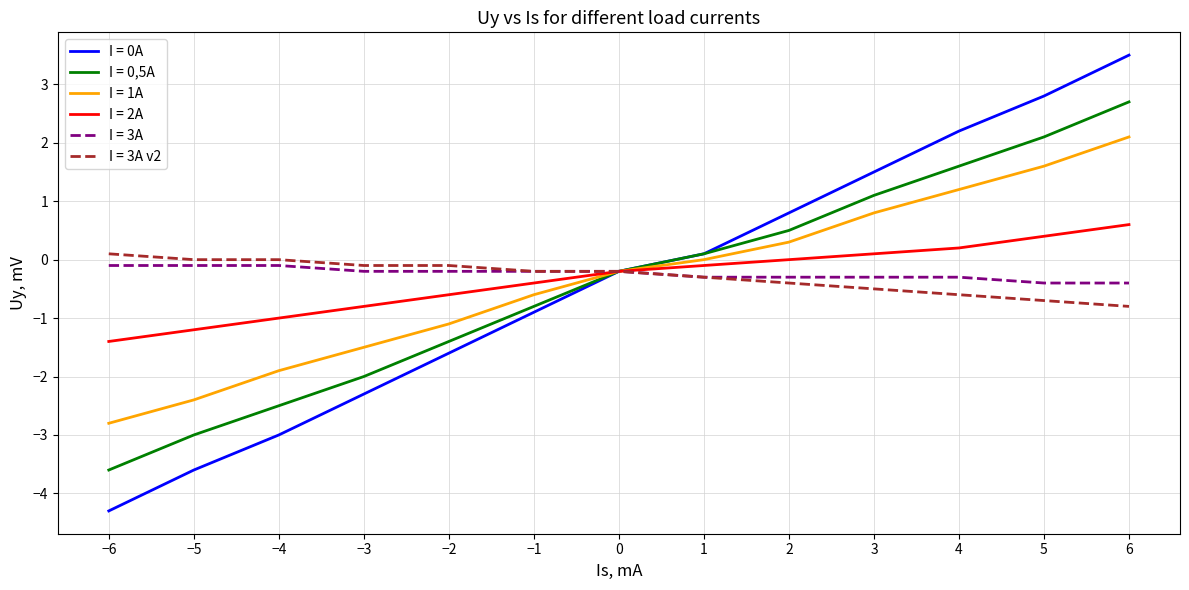

At which category is the sum across all series the highest?

6